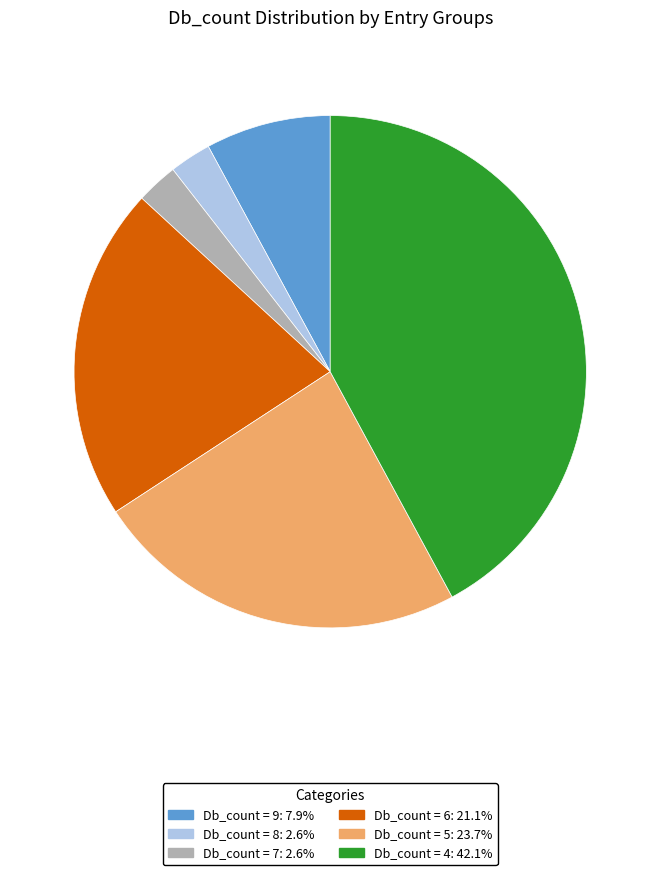

Is there a majority slice in this chart?

No